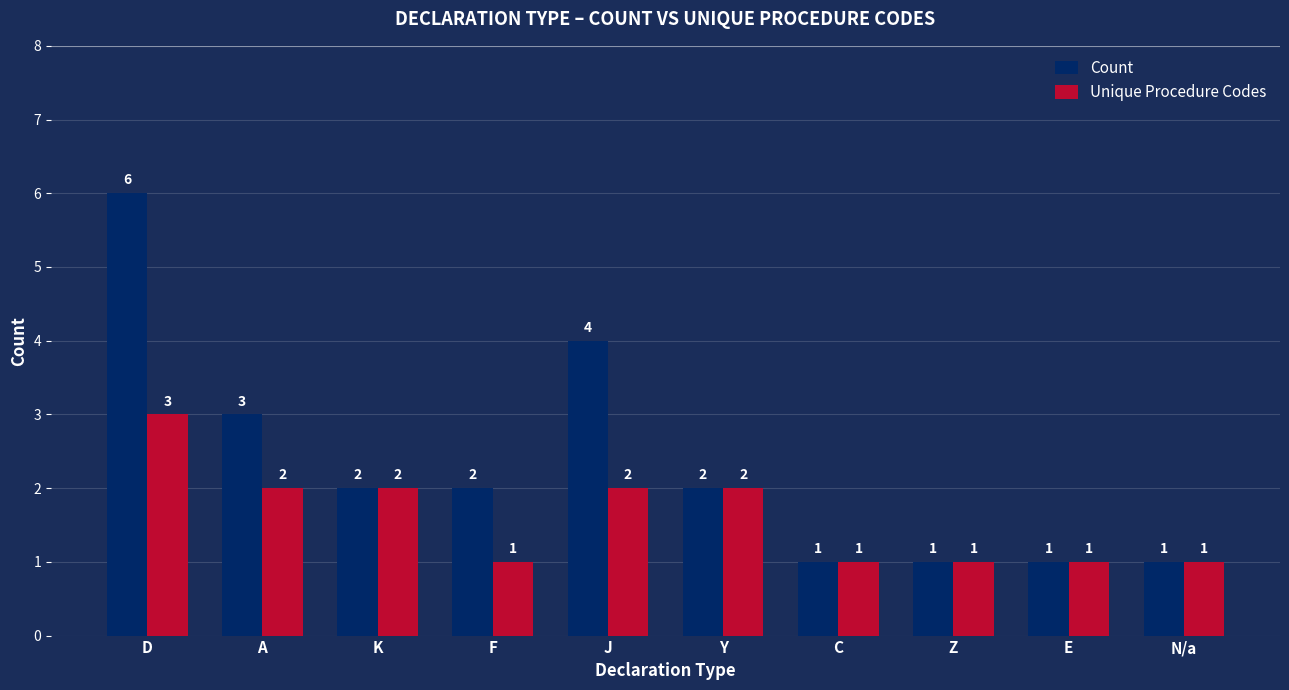

What is the sum of all Count values?

23